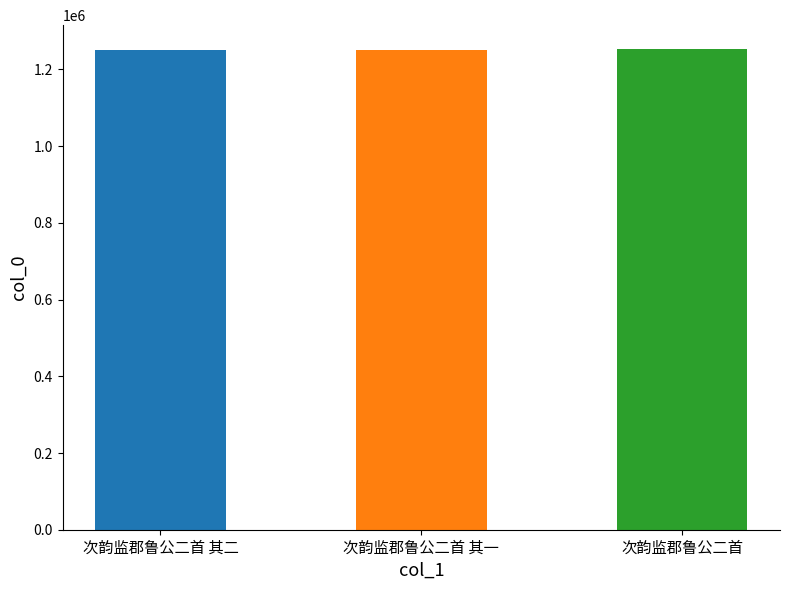

List the labels in order of value, smallest first.

次韵监郡鲁公二首 其一, 次韵监郡鲁公二首 其二, 次韵监郡鲁公二首